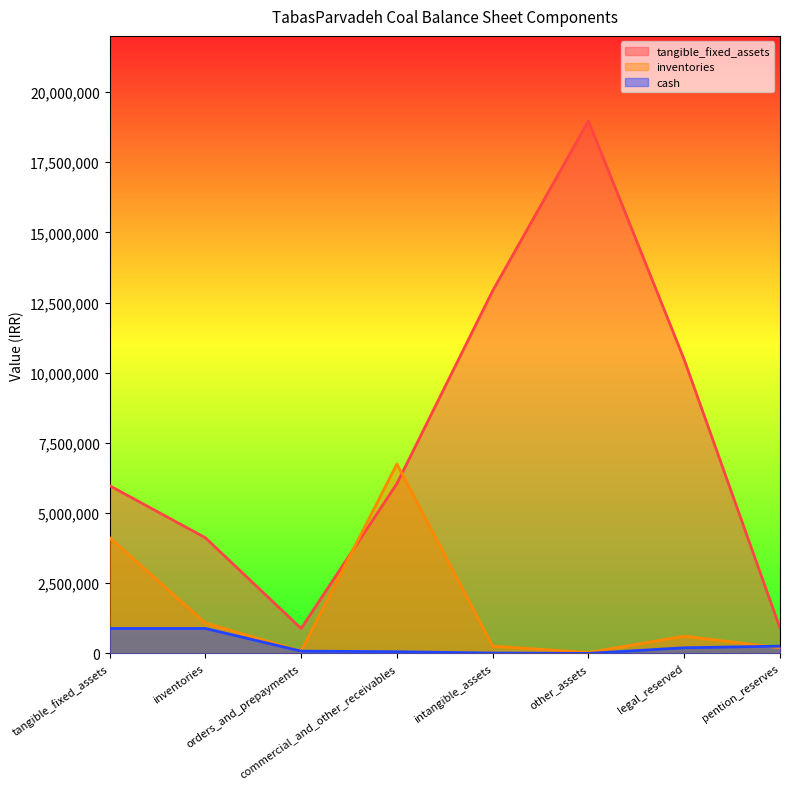

Rank the categories by tangible_fixed_assets value from highest to lowest.

other_assets, intangible_assets, legal_reserved, commercial_and_other_receivables, tangible_fixed_assets, inventories, pention_reserves, orders_and_prepayments